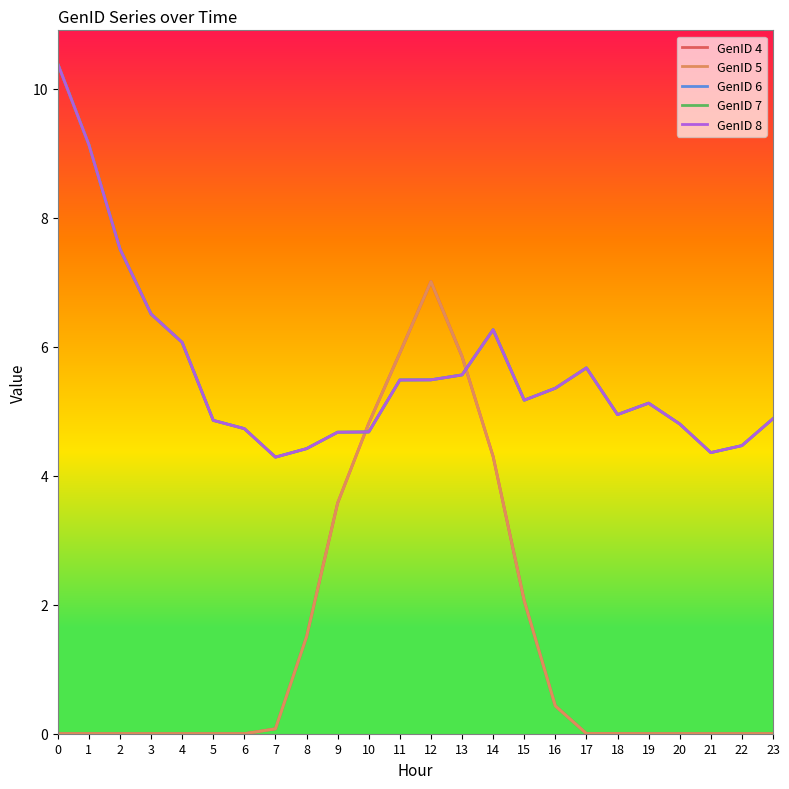

What is the maximum value for GenID 8?

10.4